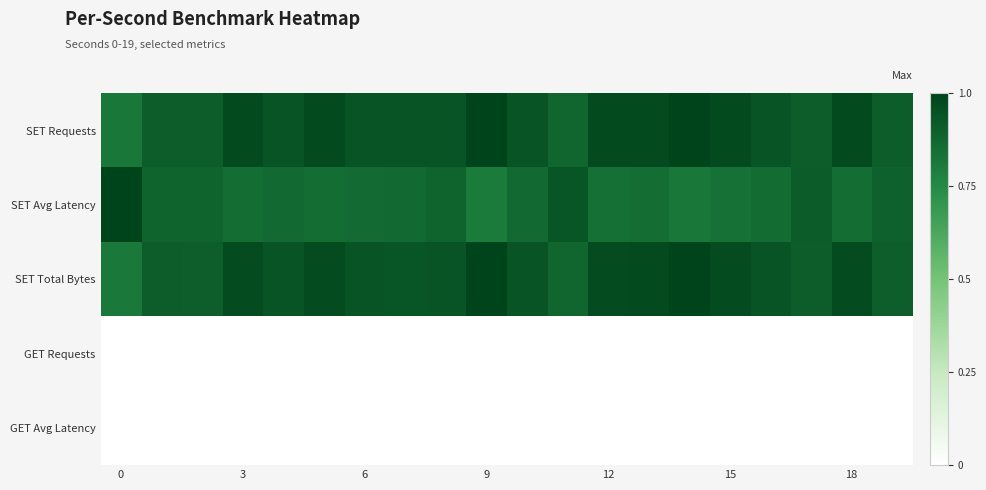

At how many categories does at least one series exceed 0?

20